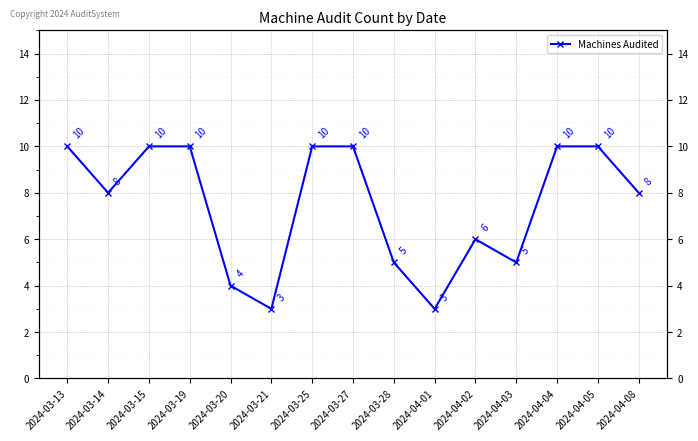

How many distinct data groups are displayed?

1